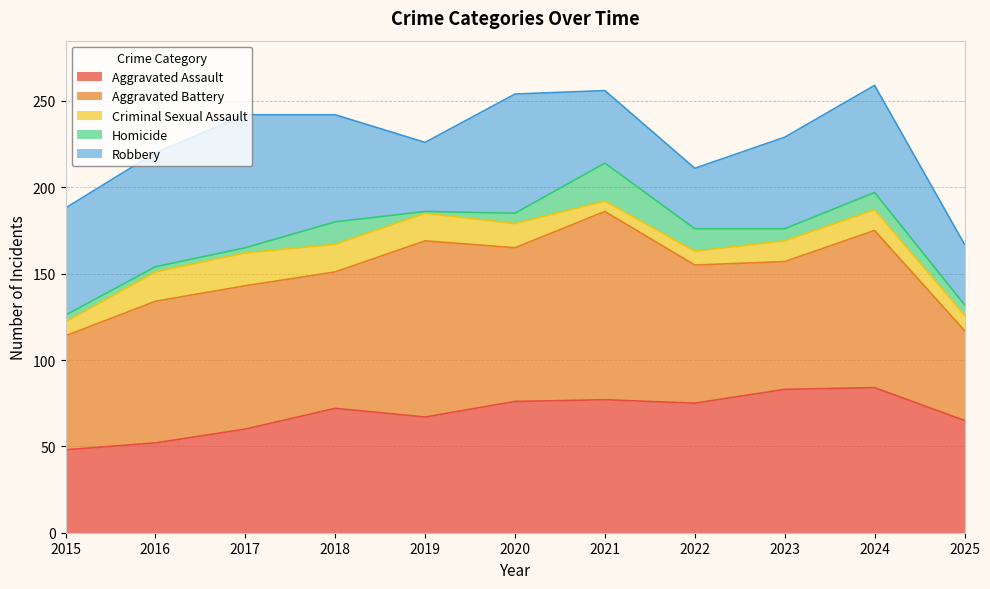

Does the chart display data point markers on the line(s)?

No